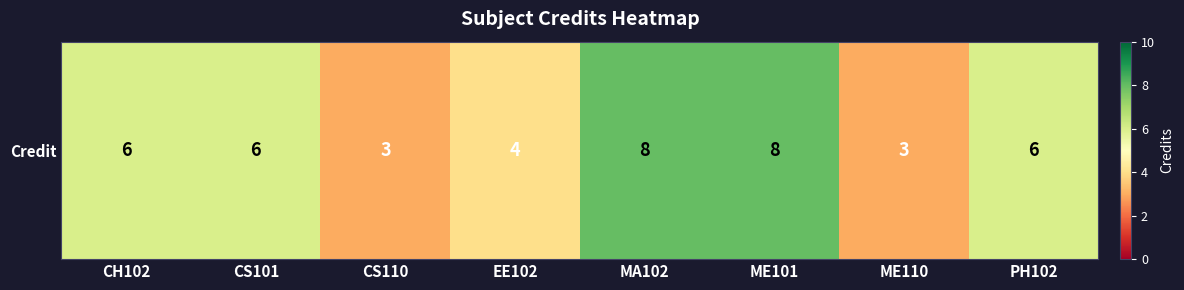

What is the change in value from CH102 to CS110?

-3